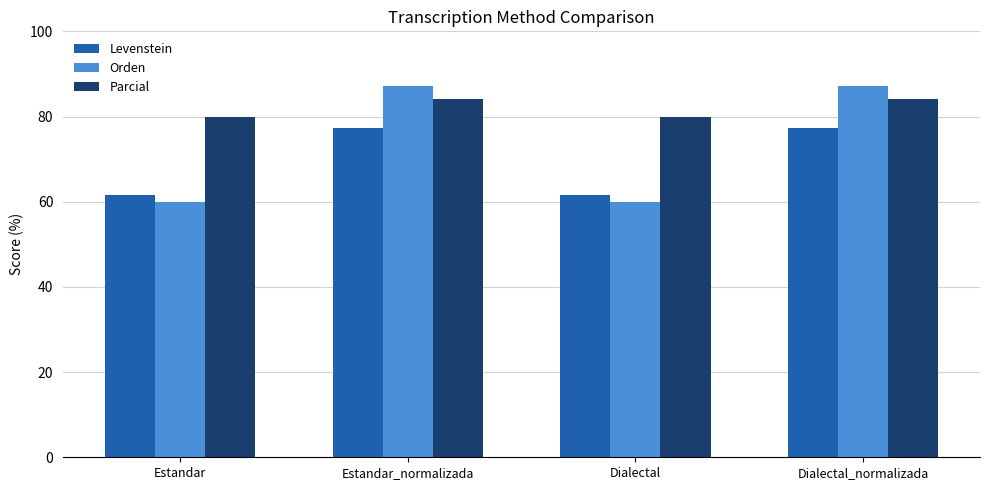

Rank the series at Dialectal_normalizada from highest to lowest value.

Orden, Parcial, Levenstein